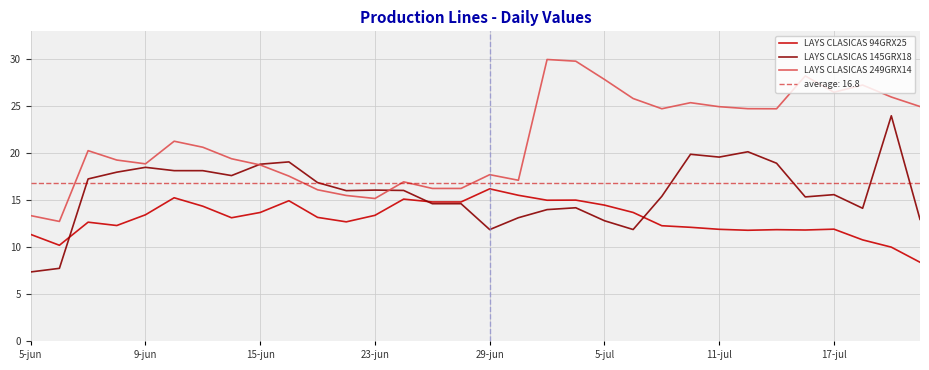

The value of LAYS CLASICAS 145GRX18 at 29-jun is 7.3. True or false?

False